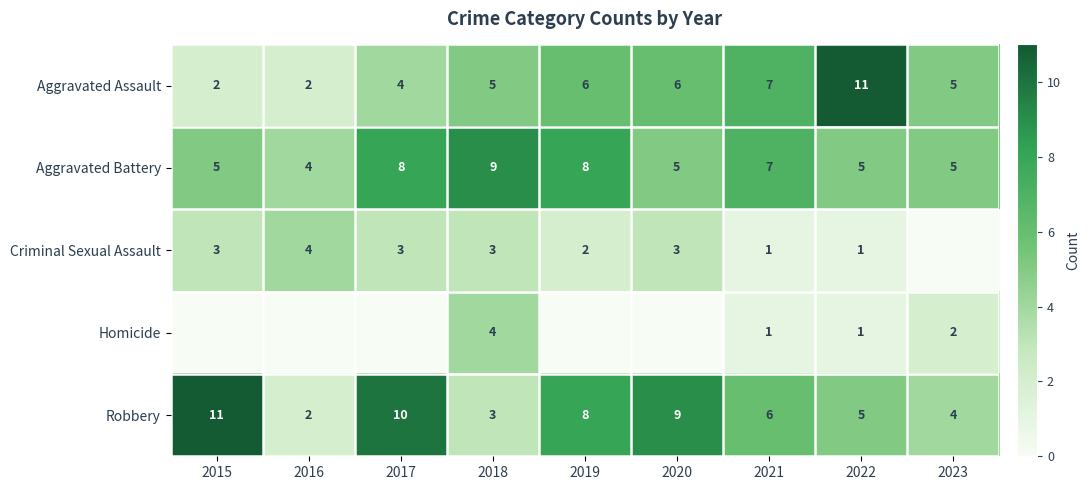

What is the sum of all Aggravated Battery values?

56